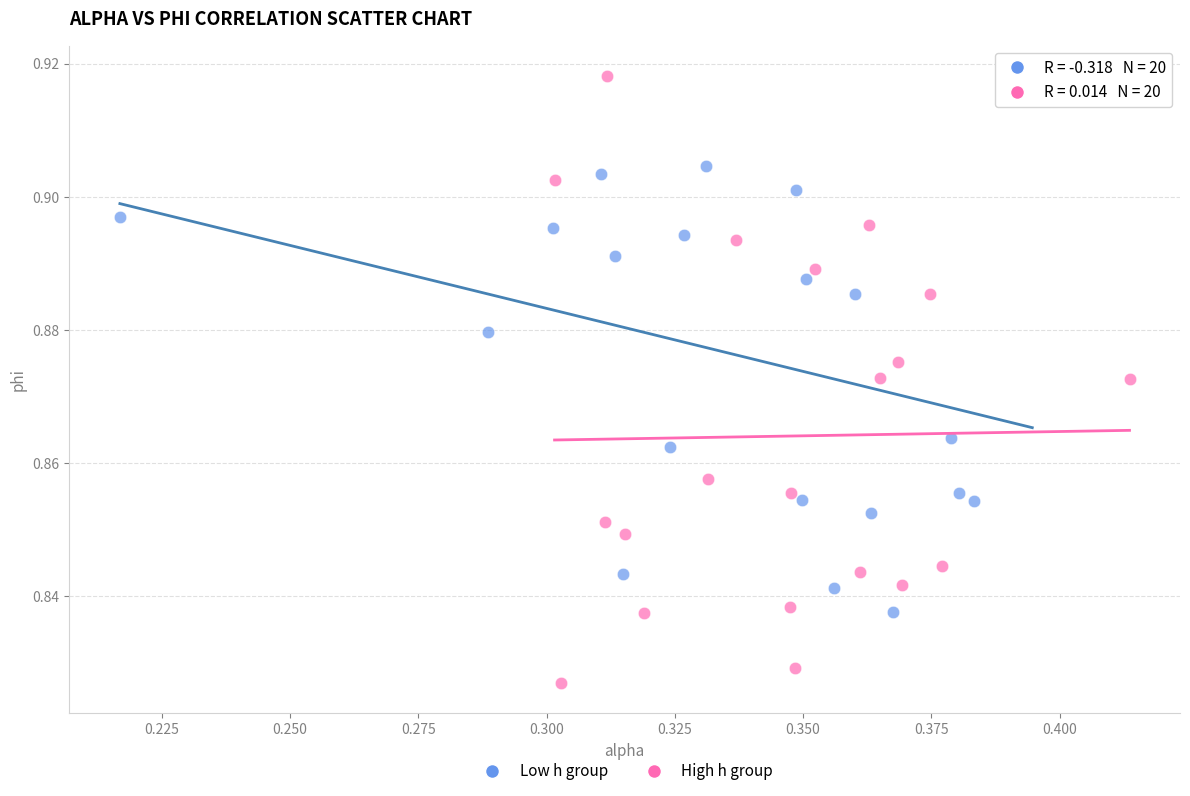

What are all the series names shown in the legend?

Low h group, High h group